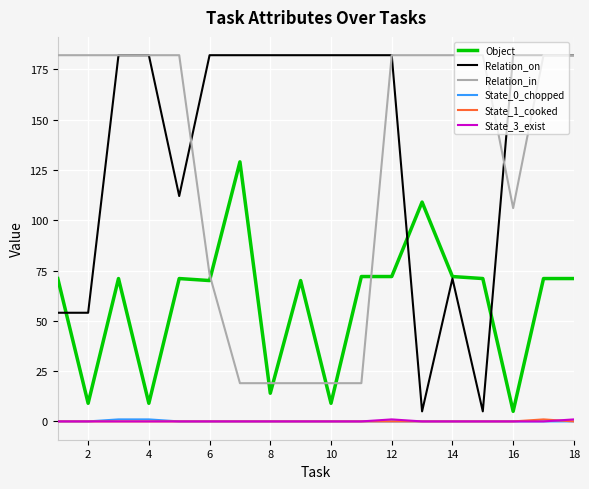

Reading left to right, what are all the values shown in this chart?

Object: 71	9	71	9	71	70	129	14	70	9	72	72	109	72	71	5	71	71
Relation_on: 54	54	182	182	112	182	182	182	182	182	182	182	5	71	5	182	182	182
Relation_in: 182	182	182	182	182	73	19	19	19	19	19	182	182	182	182	106	182	182
State_0_chopped: 0	0	1	1	0	0	0	0	0	0	0	0	0	0	0	0	0	0
State_1_cooked: 0	0	0	0	0	0	0	0	0	0	0	0	0	0	0	0	1	0
State_3_exist: 0	0	0	0	0	0	0	0	0	0	0	1	0	0	0	0	0	1